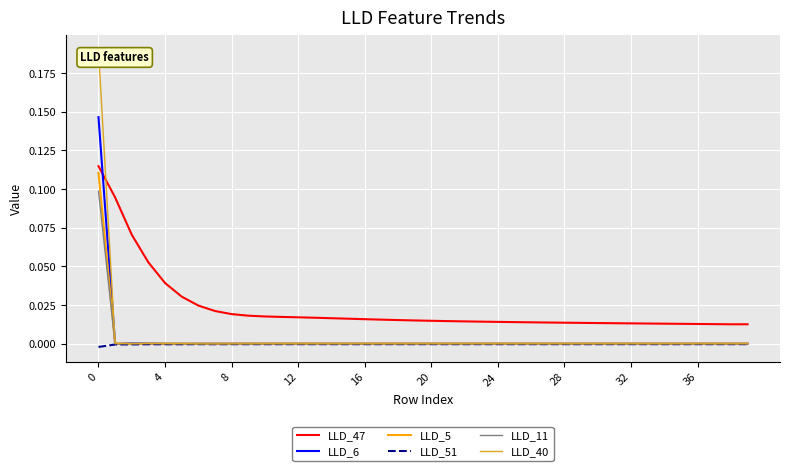

True or false: LLD_47 and LLD_5 intersect in this chart.

False